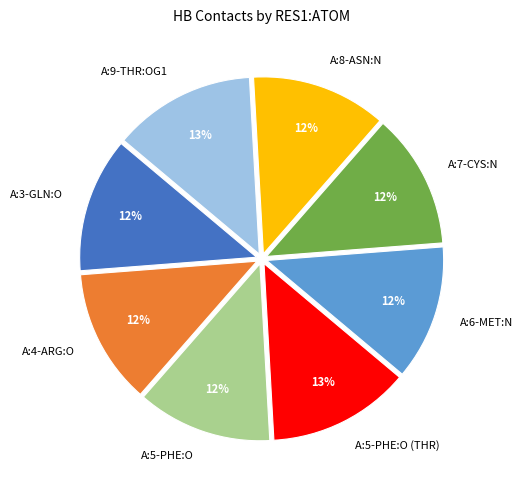

Is the sum of A:5-PHE:O (THR) and A:8-ASN:N greater than half?

No